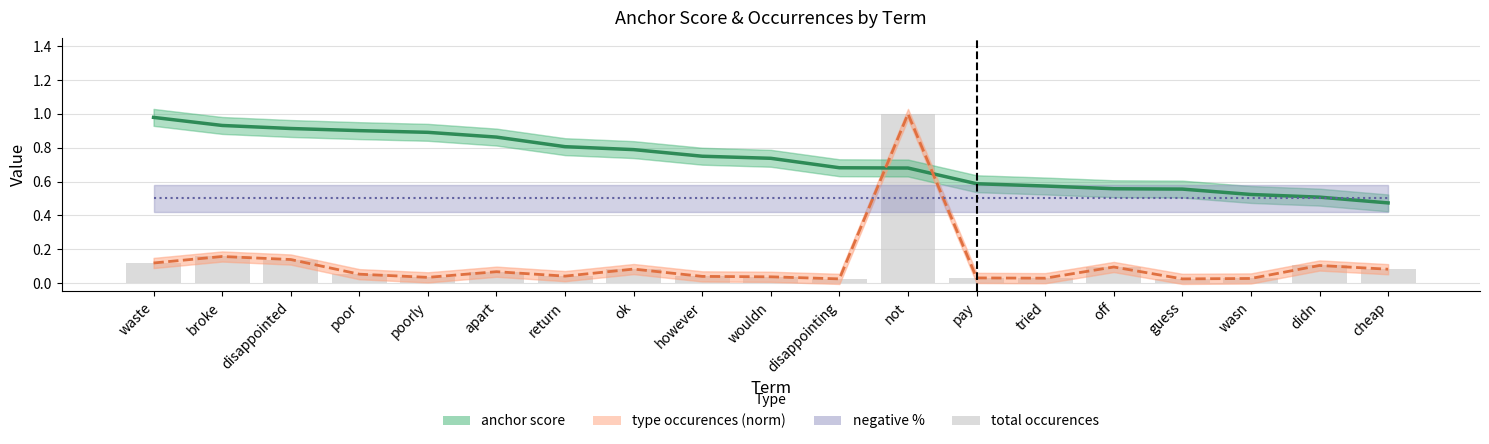

Reading left to right, list all the values displayed in this chart.

anchor score: 1.0	0.9	0.9	0.9	0.9	0.9	0.8	0.8	0.8	0.7	0.7	0.7	0.6	0.6	0.6	0.6	0.5	0.5	0.5
type occurences (norm): 0.1	0.2	0.1	0.1	0.0	0.1	0.0	0.1	0.0	0.0	0.0	1.0	0.0	0.0	0.1	0.0	0.0	0.1	0.1
negative %: 0.5	0.5	0.5	0.5	0.5	0.5	0.5	0.5	0.5	0.5	0.5	0.5	0.5	0.5	0.5	0.5	0.5	0.5	0.5
total occurences: 0.1	0.2	0.1	0.1	0.0	0.1	0.0	0.1	0.0	0.0	0.0	1.0	0.0	0.0	0.1	0.0	0.0	0.1	0.1